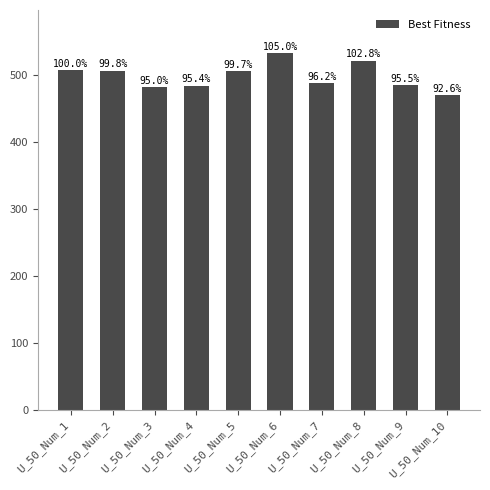

How many bars are there in total?

10